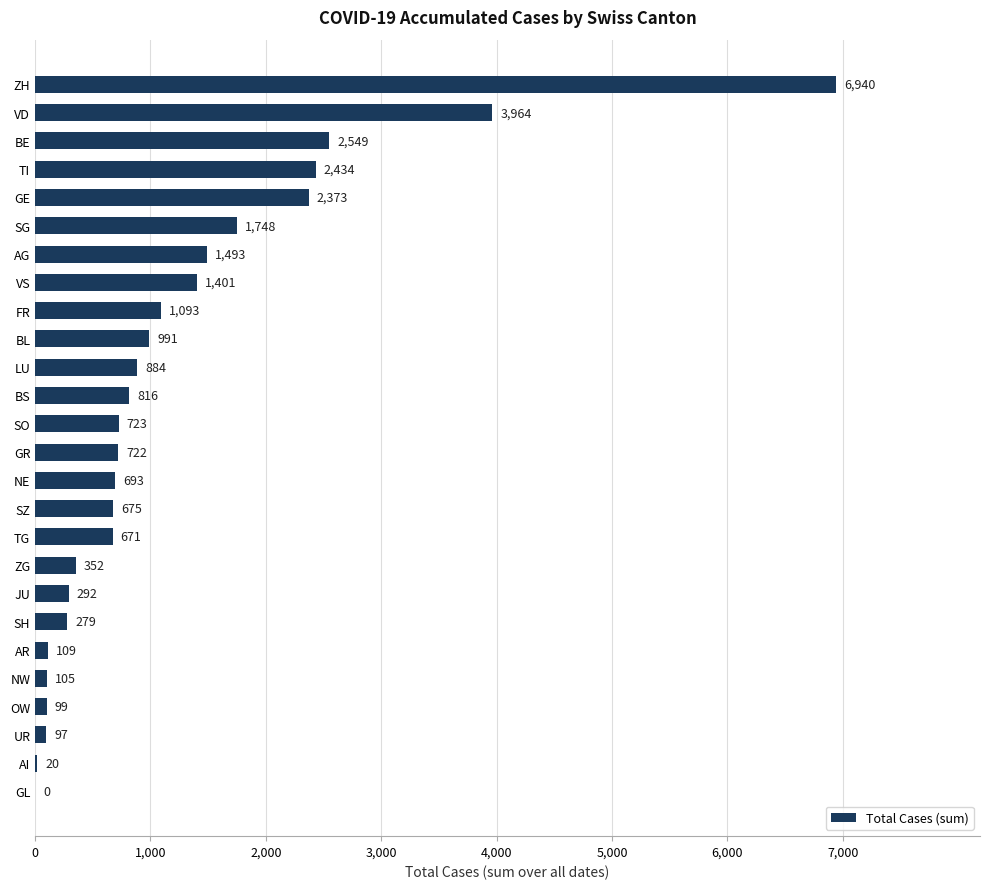

Is it true that the value at SO is 723?

True